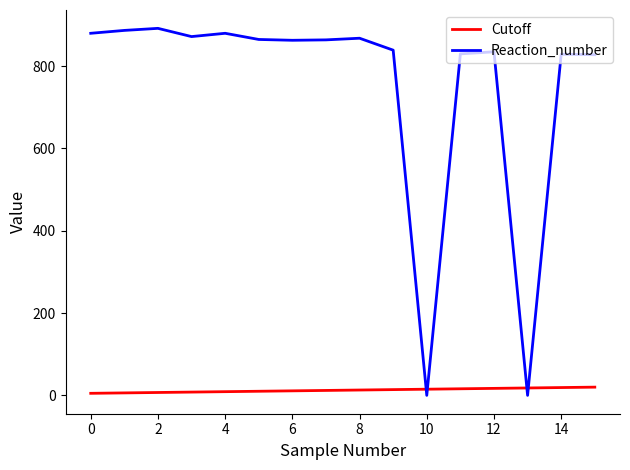

Which series has the largest range (max minus min)?

Reaction_number